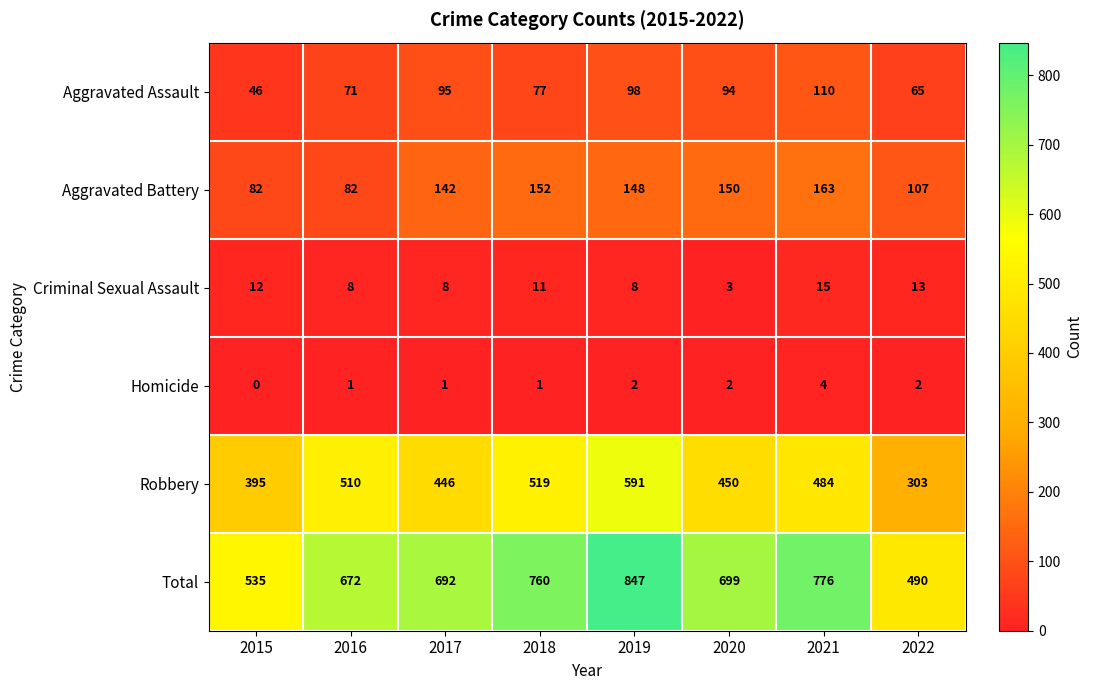

Which series has the largest total across all categories?

Total